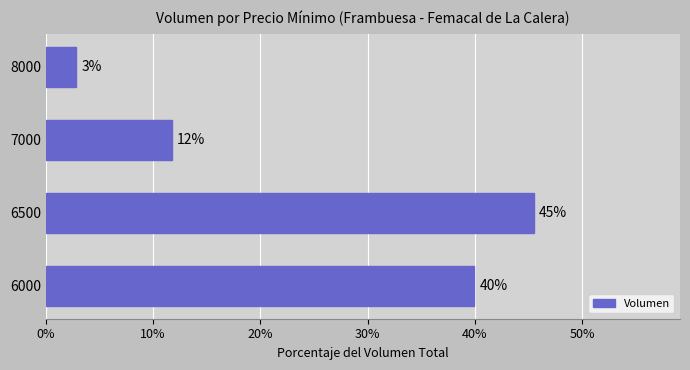

Are the bars grouped side by side (vs. stacked)?

No